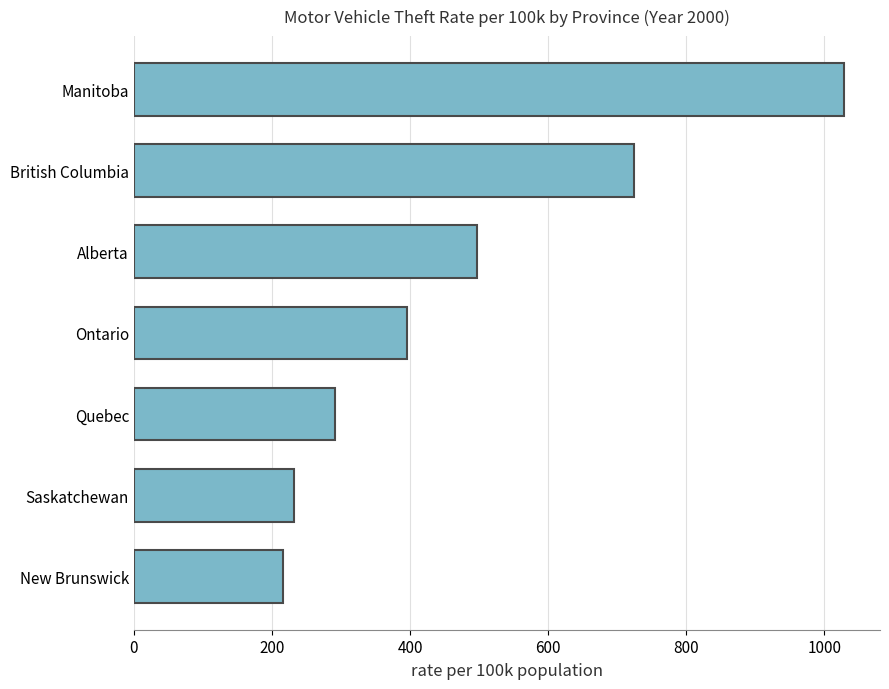

Approximately how many times larger is the value at Manitoba compared to Quebec?

3.5